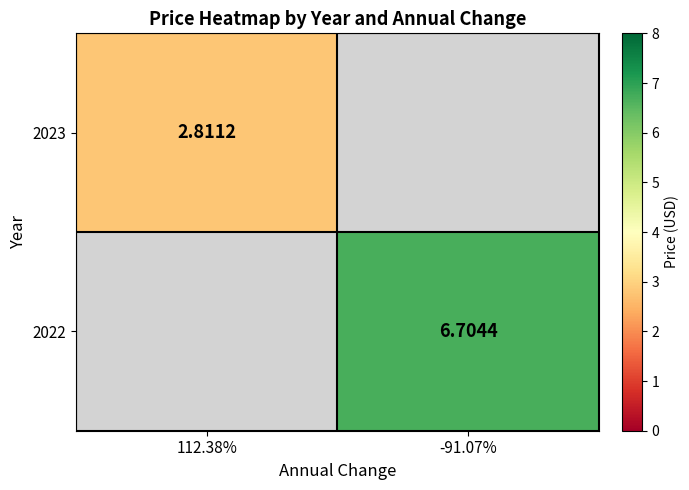

What is the smallest value displayed?

2.8